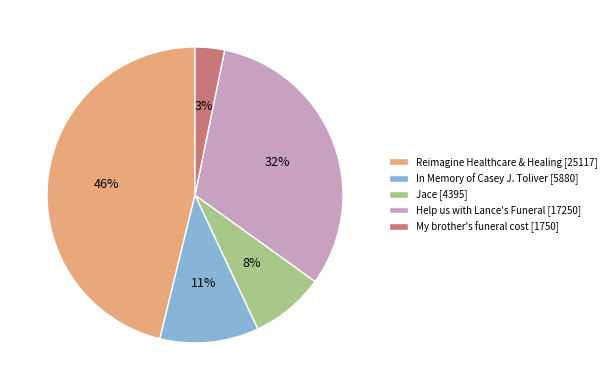

Does any single category account for the majority?

No